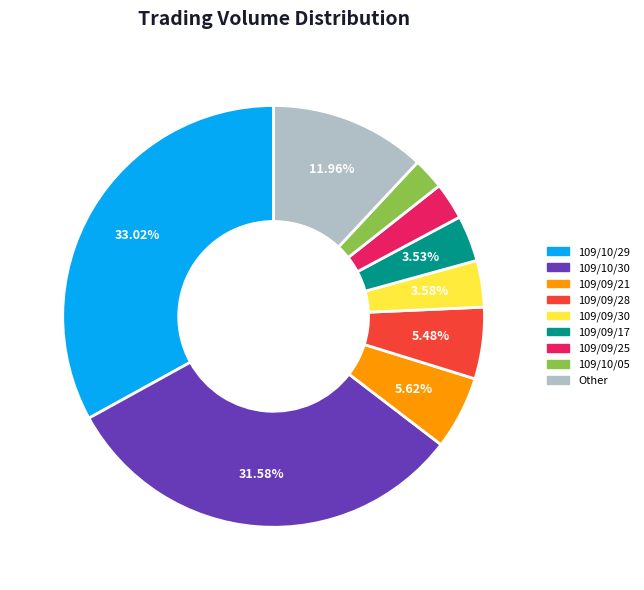

Does any single category account for the majority?

No